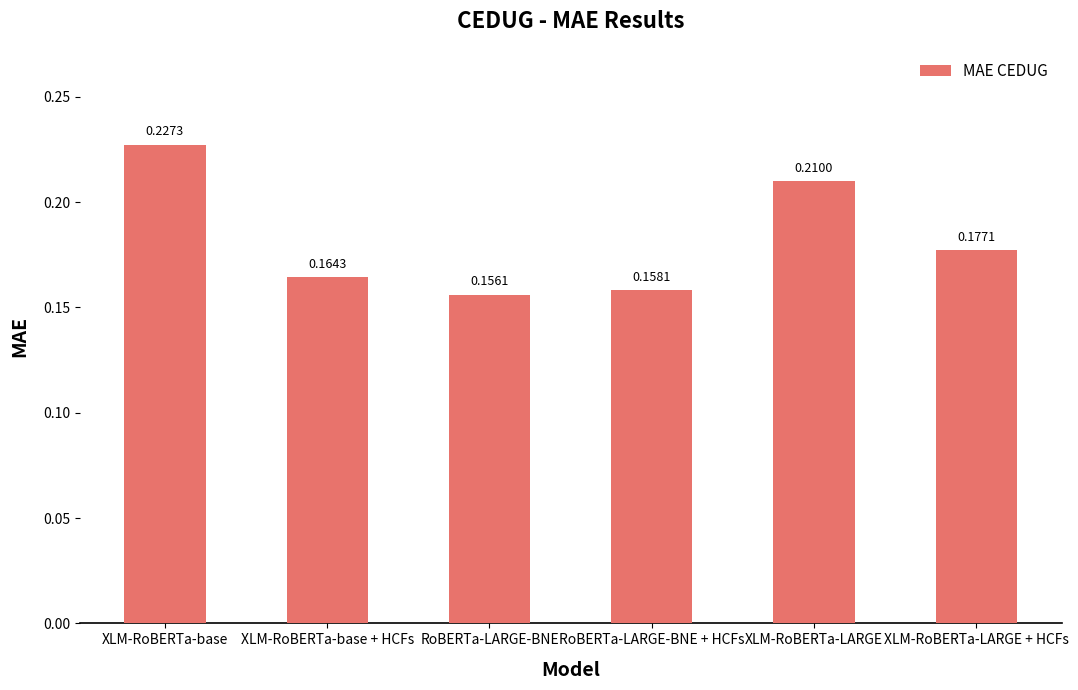

At which category does the chart reach its peak across all series?

XLM-RoBERTa-base